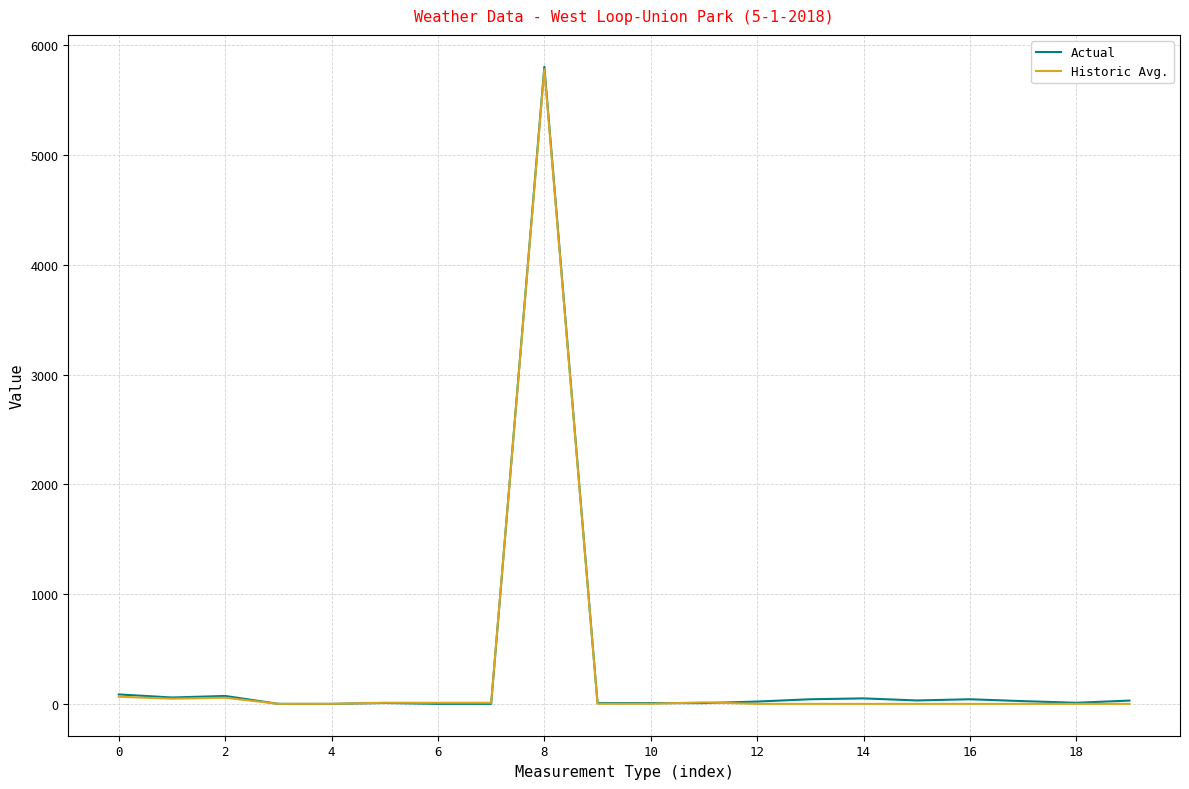

Which series has the largest range (max minus min)?

Actual